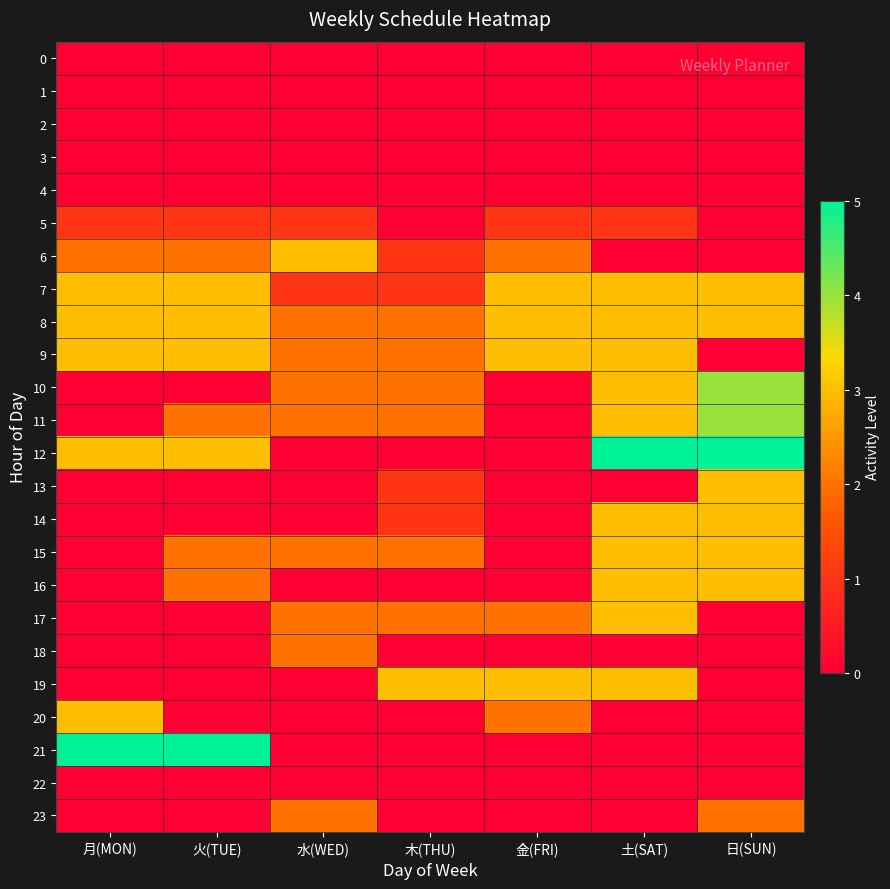

Which has a higher value, 金(FRI) or 日(SUN)?

金(FRI)